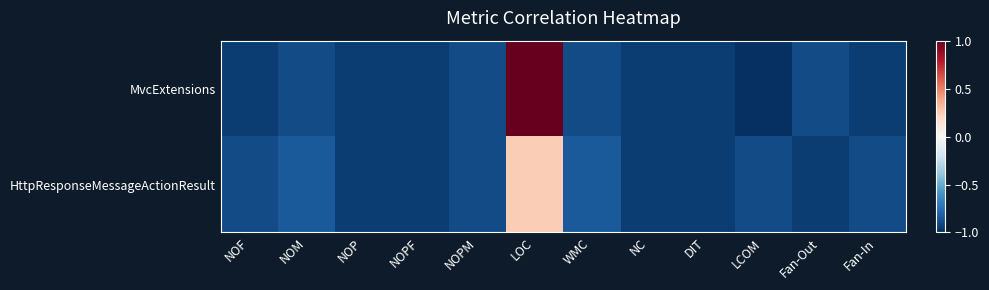

What is the total value across all series at WMC?

-1.7